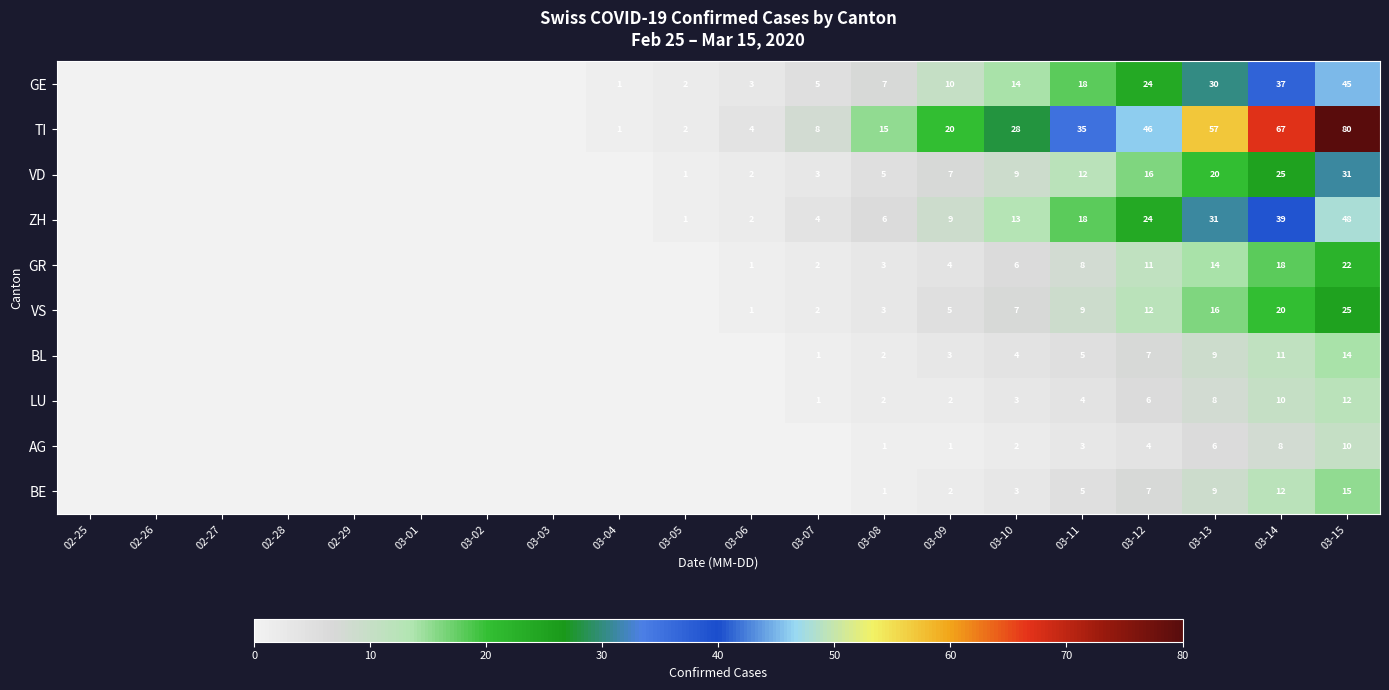

Between 03-14 and 03-15, which series saw the biggest shift?

TI